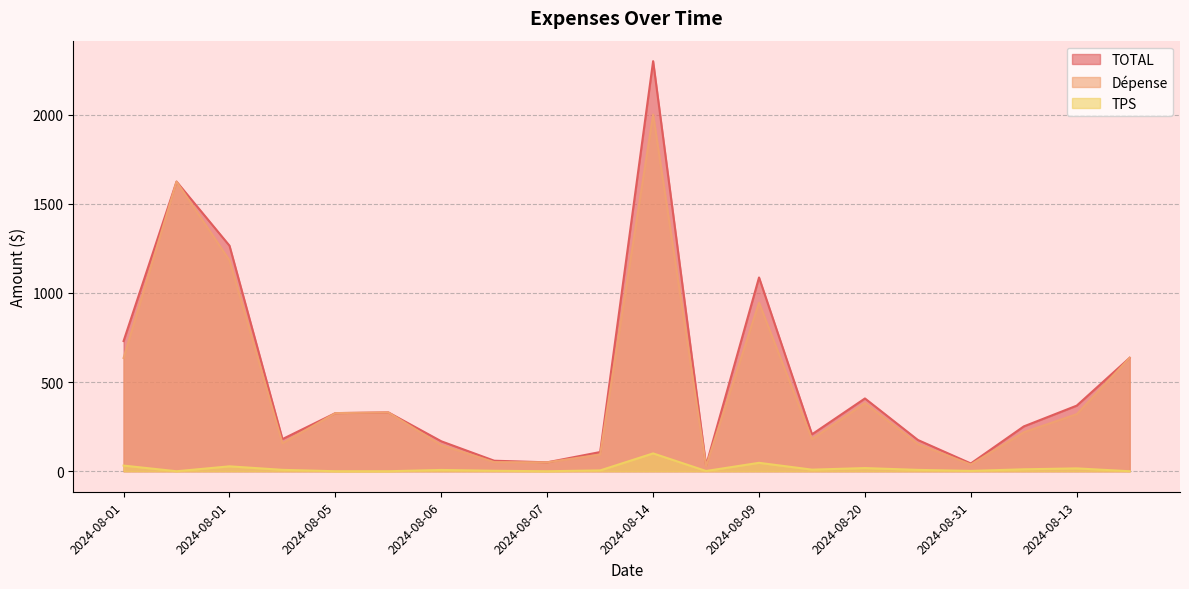

True or false: Dépense and TPS intersect in this chart.

False